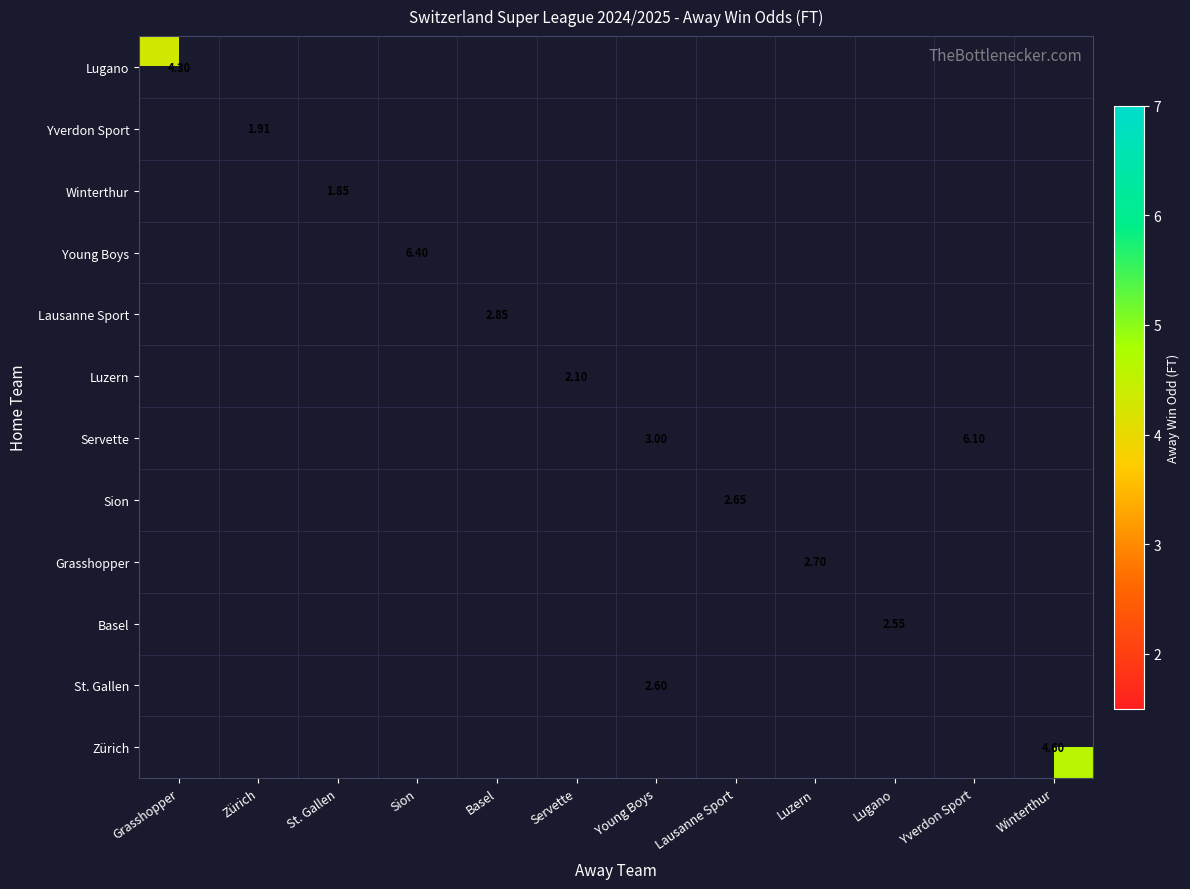

How many categories are shown in the chart?

12